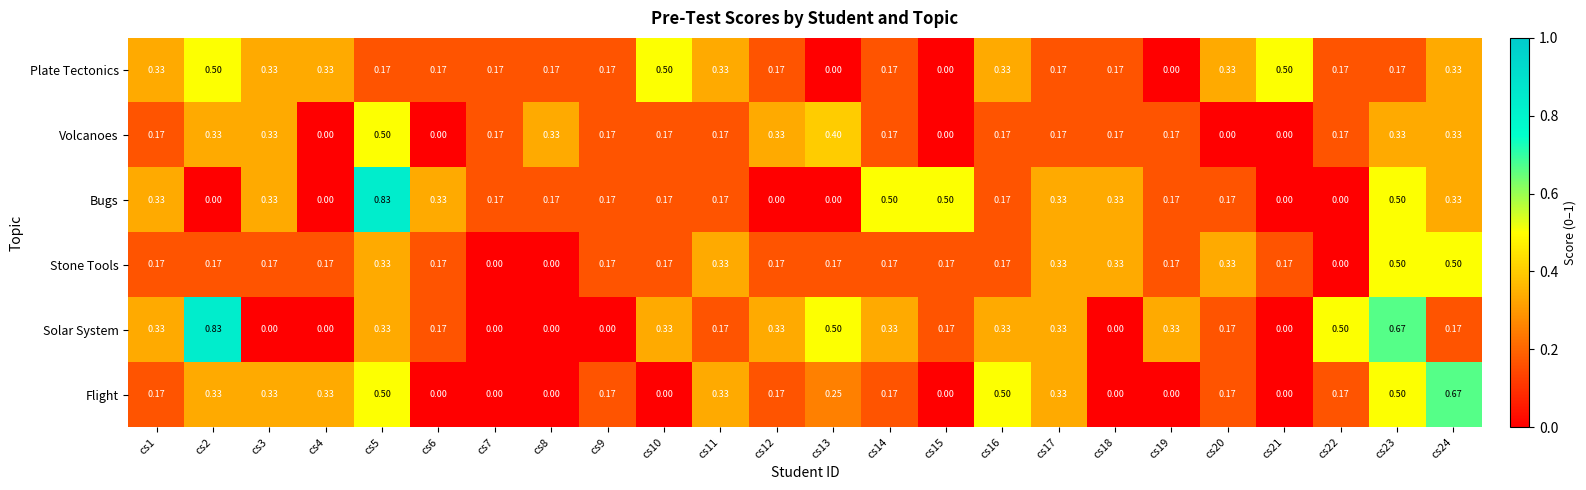

Between cs14 and cs17, which series saw the biggest shift?

Bugs